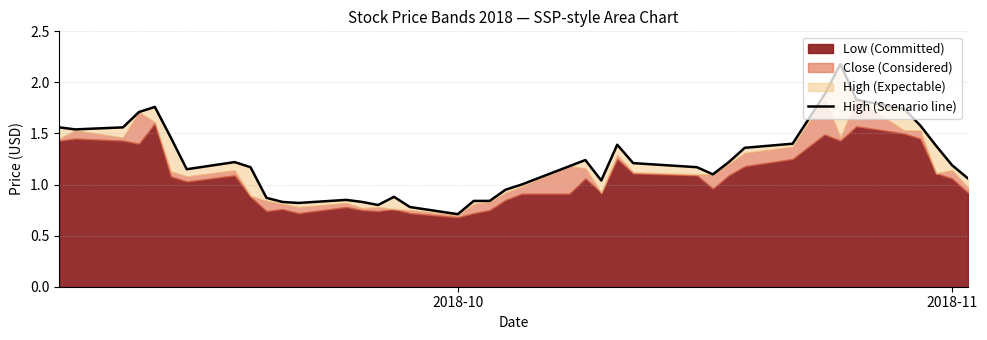

What is the sum of all values?

49.3